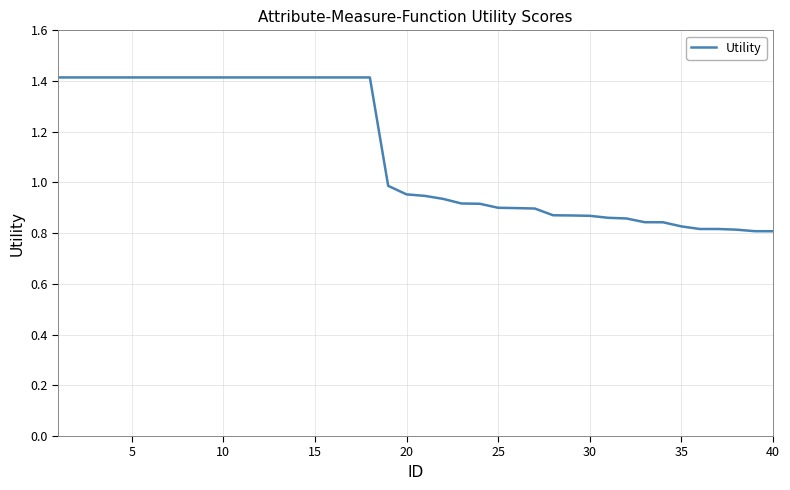

How many lines are shown in the chart?

1